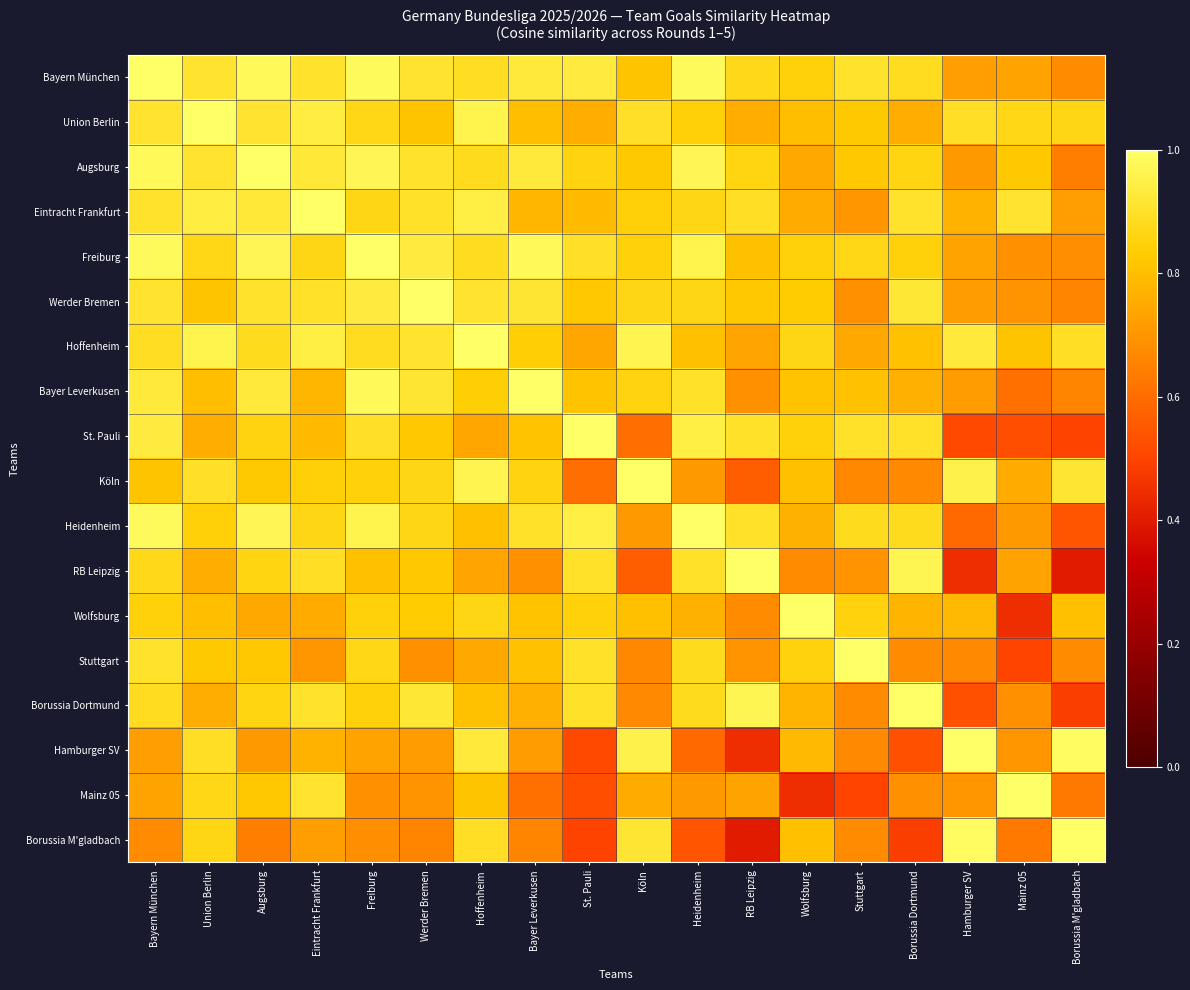

Which category has the lowest value across all series?

Borussia M'gladbach